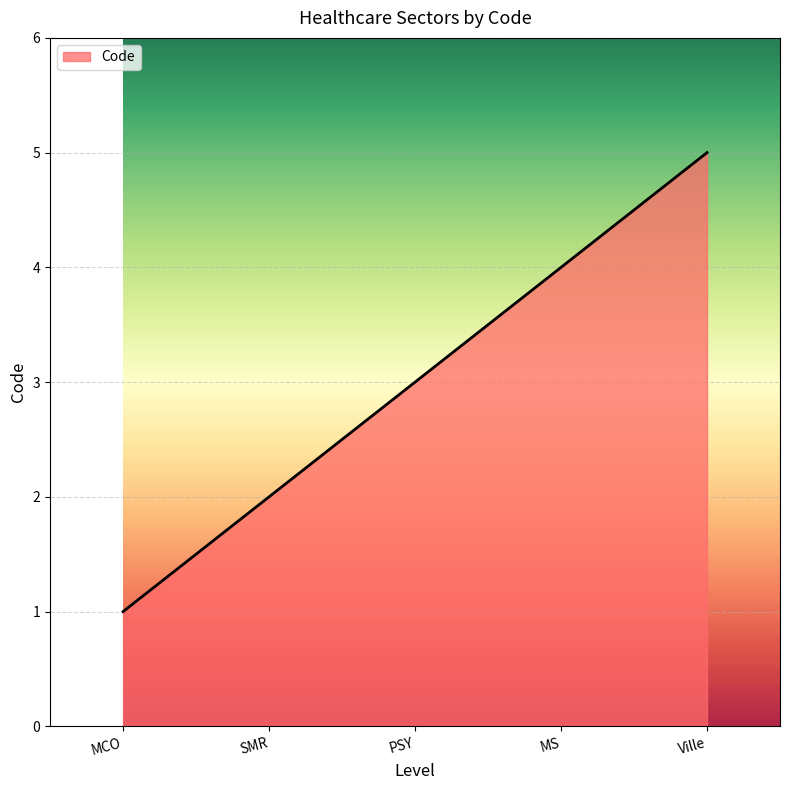

Rank the categories by value from lowest to highest.

MCO, SMR, PSY, MS, Ville